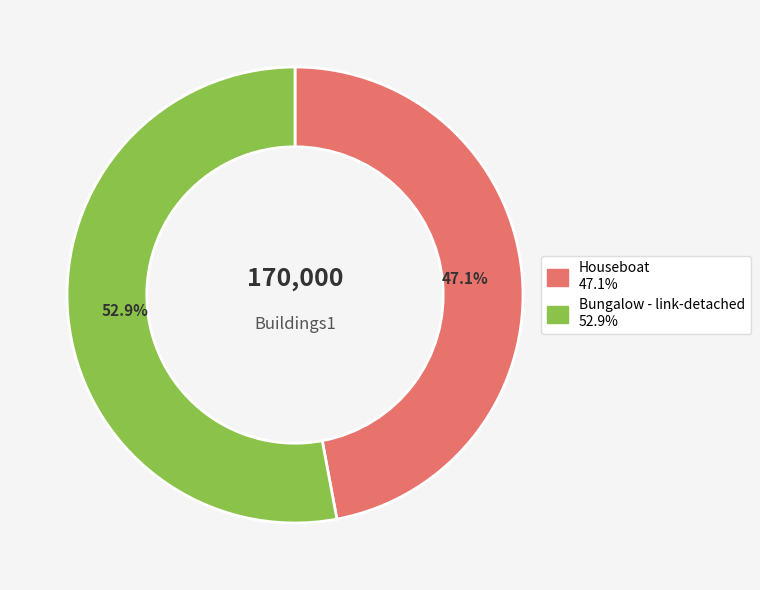

Count the number of slices in the pie.

2